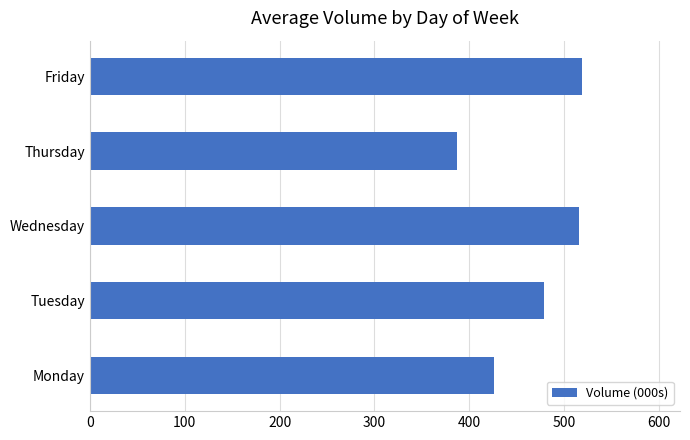

What is the ratio of the value at Thursday to the value at Tuesday?

0.8